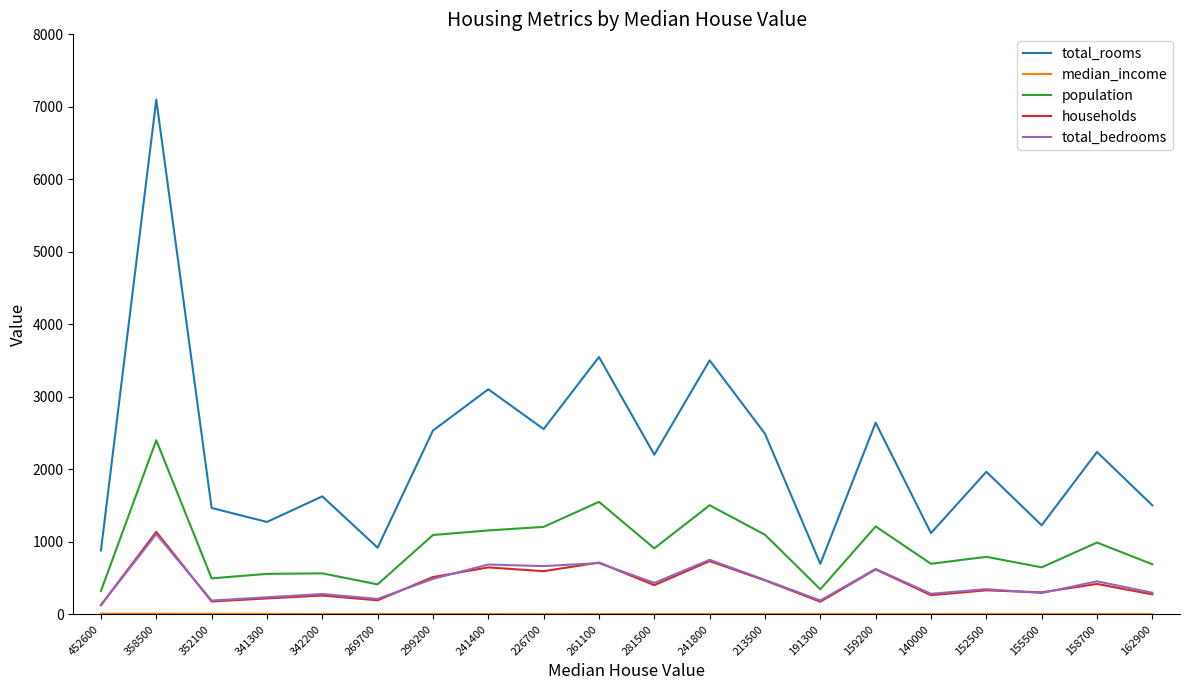

What is the difference between the second highest and second lowest values in the population series?

1206.0